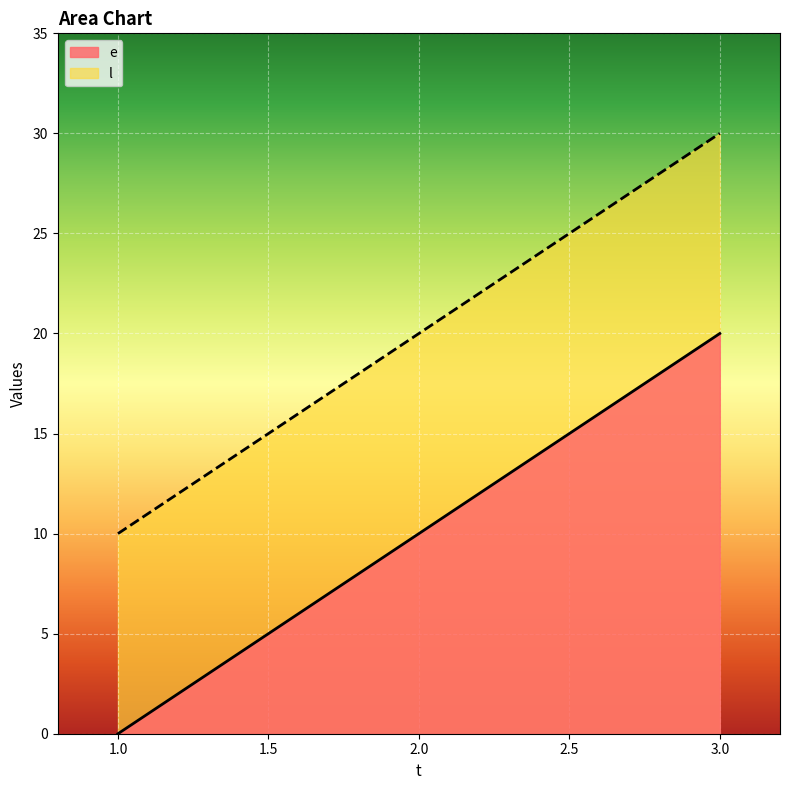

At which label does l reach its peak?

3.0